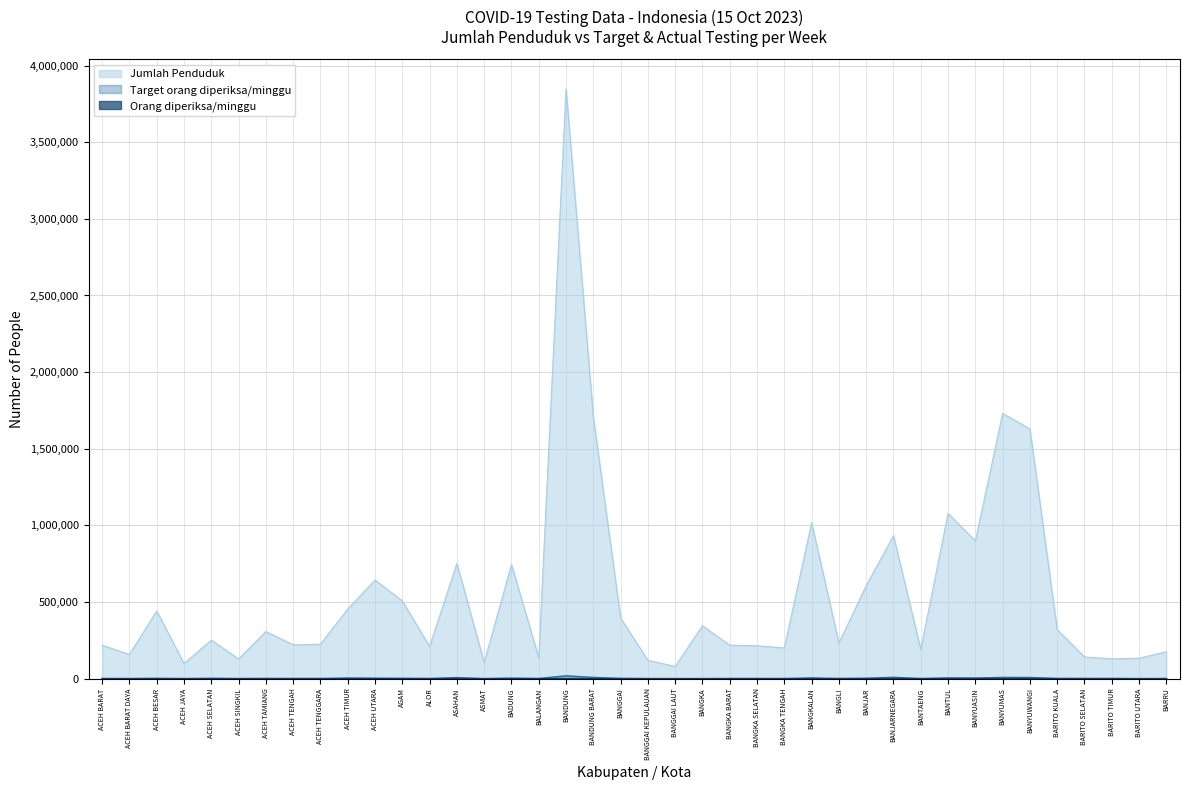

Reading left to right, extract all data points from this chart.

Jumlah Penduduk: ACEH BARAT=218171	ACEH BARAT DAYA=158019	ACEH BESAR=442065	ACEH JAYA=98816	ACEH SELATAN=251633	ACEH SINGKIL=129001	ACEH TAMIANG=307662	ACEH TENGAH=220975	ACEH TENGGARA=225273	ACEH TIMUR=454438	ACEH UTARA=643469	AGAM=507351	ALOR=210123	ASAHAN=752396	ASMAT=105558	BADUNG=744765	BALANGAN=135996	BANDUNG=3847117	BANDUNG BARAT=1706900	BANGGAI=395851	BANGGAI KEPULAUAN=120257	BANGGAI LAUT=79976	BANGKA=345527	BANGKA BARAT=218524	BANGKA SELATAN=214921	BANGKA TENGAH=200830	BANGKALAN=1018075	BANGLI=232095	BANJAR=607164	BANJARNEGARA=933377	BANTAENG=190772	BANTUL=1078404	BANYUASIN=898649	BANYUMAS=1730767	BANYUWANGI=1629172	BARITO KUALA=320133	BARITO SELATAN=141528	BARITO TIMUR=130007	BARITO UTARA=133586	BARRU=175924
Target orang diperiksa/minggu: ACEH BARAT=1078	ACEH BARAT DAYA=777	ACEH BESAR=2184	ACEH JAYA=490	ACEH SELATAN=2485	ACEH SINGKIL=637	ACEH TAMIANG=1519	ACEH TENGAH=1092	ACEH TENGGARA=1113	ACEH TIMUR=4480	ACEH UTARA=3185	AGAM=2520	ALOR=1043	ASAHAN=7476	ASMAT=518	BADUNG=3640	BALANGAN=1344	BANDUNG=19054	BANDUNG BARAT=8491	BANGGAI=1953	BANGGAI KEPULAUAN=602	BANGGAI LAUT=392	BANGKA=343	BANGKA BARAT=1078	BANGKA SELATAN=1064	BANGKA TENGAH=994	BANGKALAN=5054	BANGLI=1155	BANJAR=3003	BANJARNEGARA=9303	BANTAENG=952	BANTUL=5320	BANYUASIN=4445	BANYUMAS=8596	BANYUWANGI=8127	BARITO KUALA=1589	BARITO SELATAN=1407	BARITO TIMUR=1281	BARITO UTARA=133	BARRU=875
Orang diperiksa/minggu: ACEH BARAT=0	ACEH BARAT DAYA=0	ACEH BESAR=3	ACEH JAYA=5	ACEH SELATAN=0	ACEH SINGKIL=1	ACEH TAMIANG=1	ACEH TENGAH=1	ACEH TENGGARA=1	ACEH TIMUR=0	ACEH UTARA=2	AGAM=3	ALOR=10	ASAHAN=5	ASMAT=0	BADUNG=73	BALANGAN=24	BANDUNG=63	BANDUNG BARAT=28	BANGGAI=1	BANGGAI KEPULAUAN=0	BANGGAI LAUT=0	BANGKA=12	BANGKA BARAT=3	BANGKA SELATAN=11	BANGKA TENGAH=15	BANGKALAN=51	BANGLI=18	BANJAR=4	BANJARNEGARA=1	BANTAENG=5	BANTUL=137	BANYUASIN=42	BANYUMAS=0	BANYUWANGI=62	BARITO KUALA=6	BARITO SELATAN=5	BARITO TIMUR=2	BARITO UTARA=0	BARRU=2